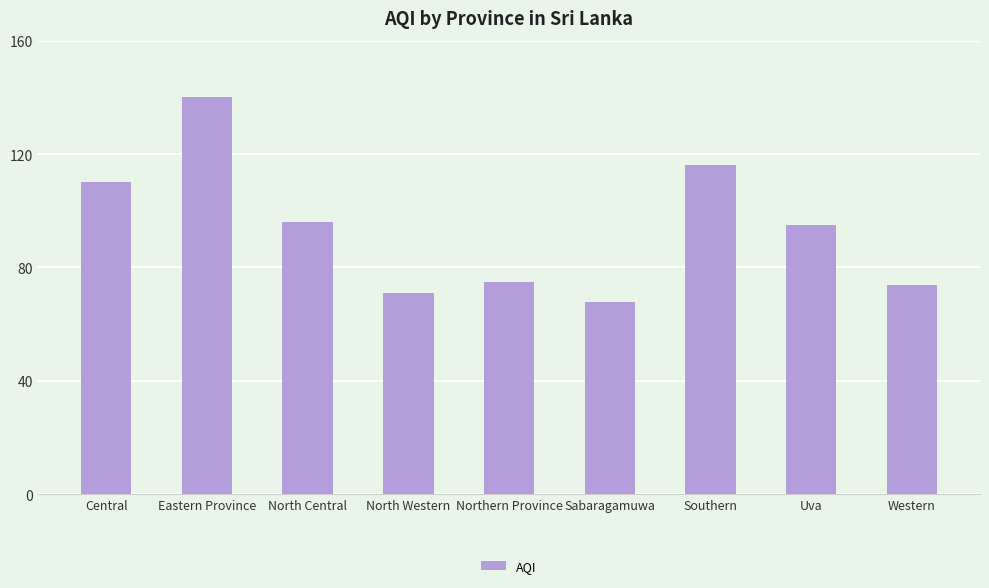

The chart shows a value of 38 at Sabaragamuwa. True or false?

False